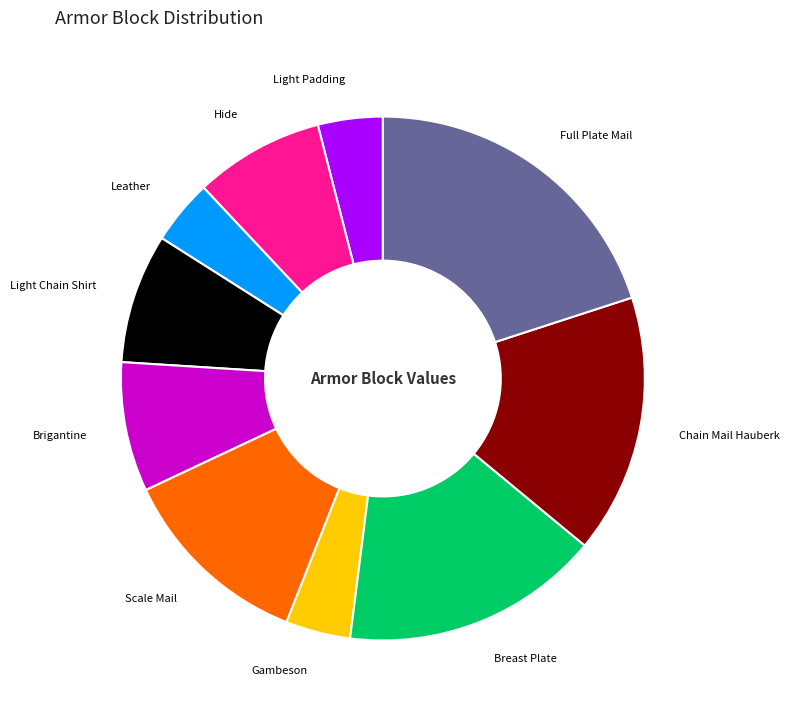

Does any single category account for the majority?

No